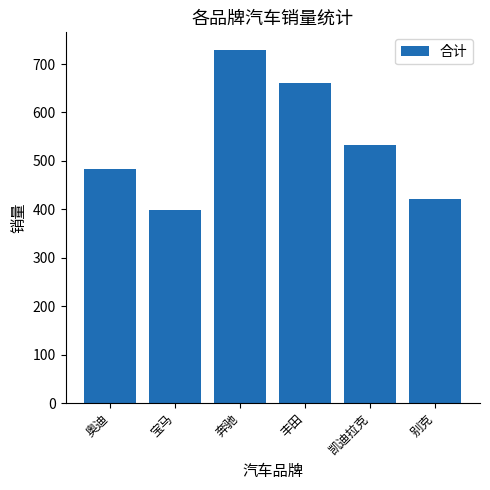

What is the ratio of the value at 奔驰 to the value at 丰田?

1.1